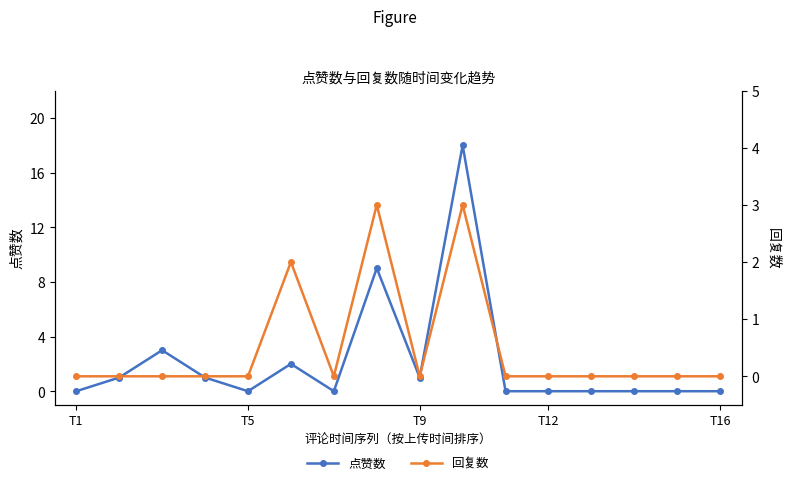

List the series in order of their overall mean, lowest first.

回复数, 点赞数